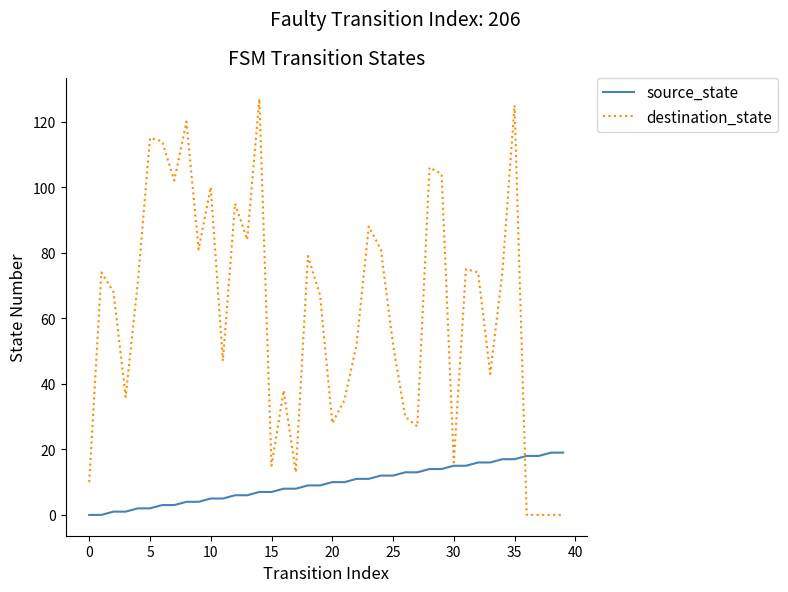

What are all the series names shown in the legend?

source_state, destination_state